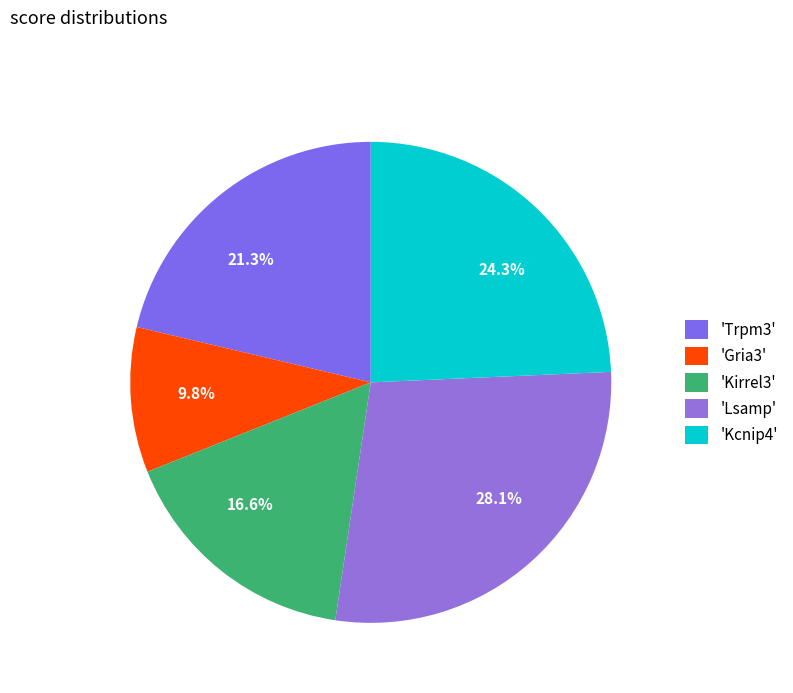

How many slices are in this pie chart?

5